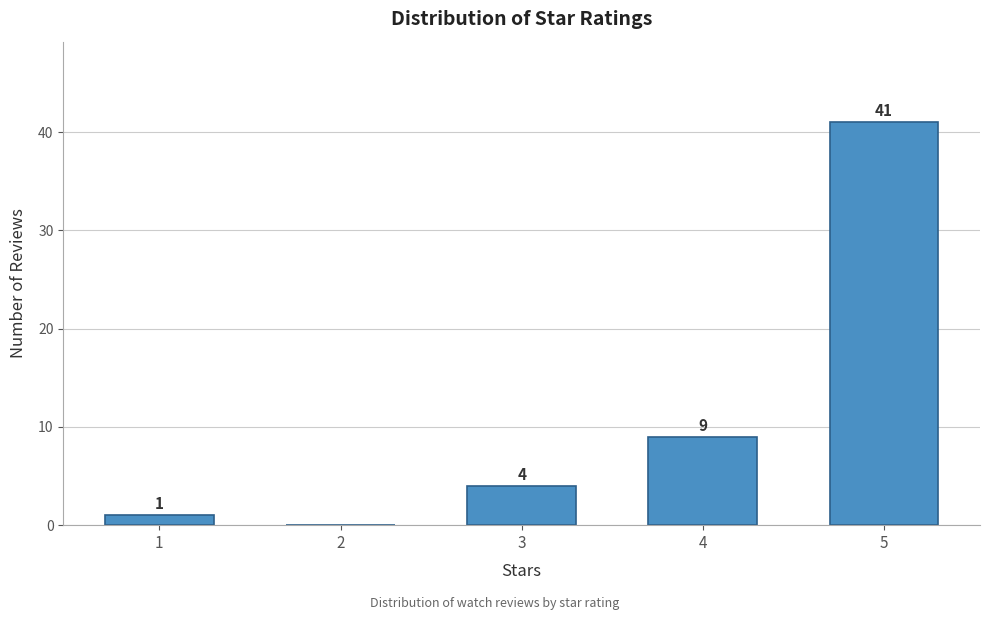

Reading right to left, list all the values displayed in this chart.

5=41	4=9	3=4	2=0	1=1